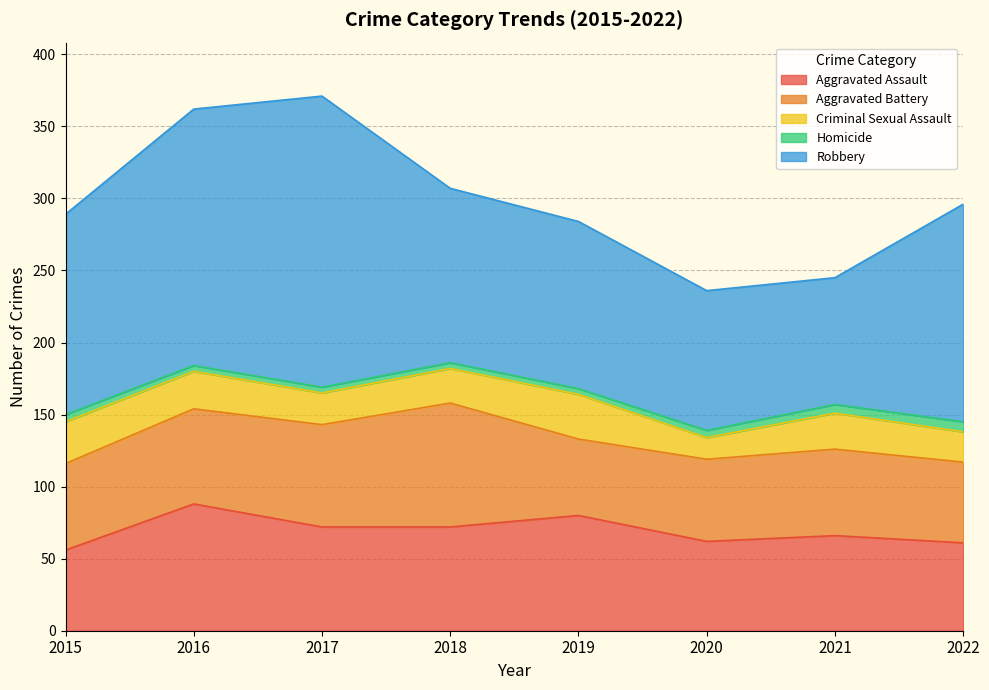

True or false: Homicide and Criminal Sexual Assault intersect in this chart.

False